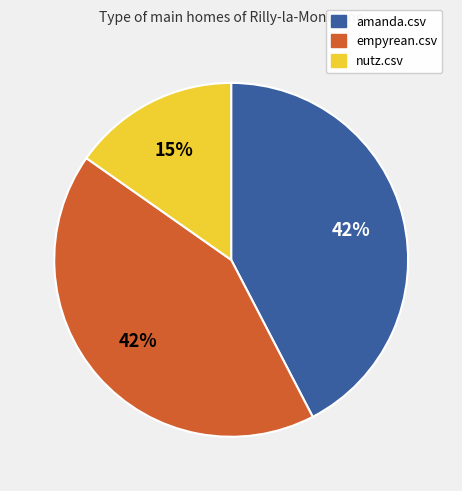

Do nutz.csv and amanda.csv together represent more than half of the pie?

Yes